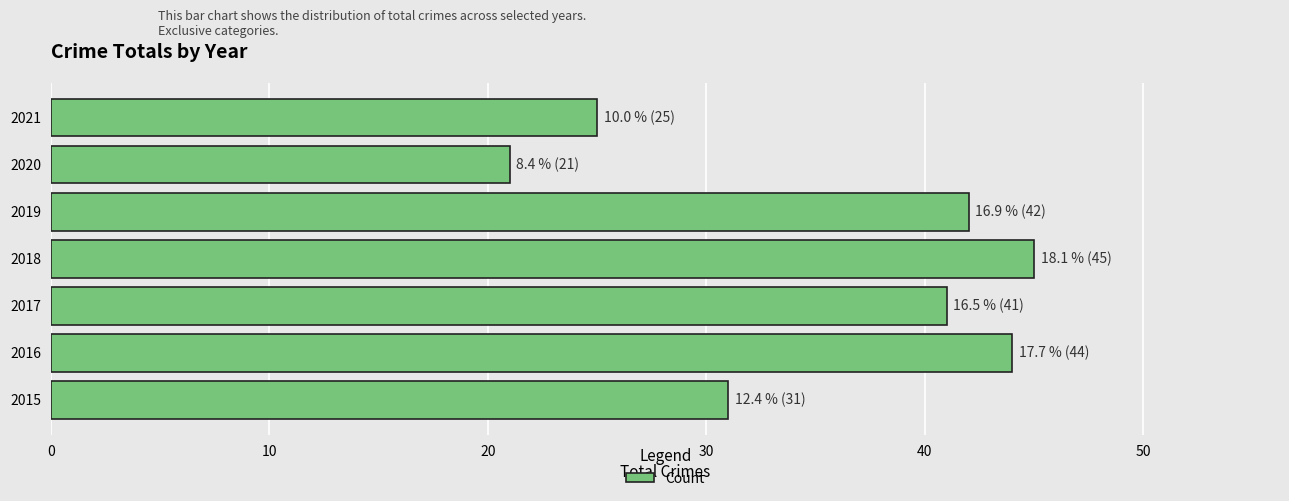

At which label is the value closest to 33?

2015